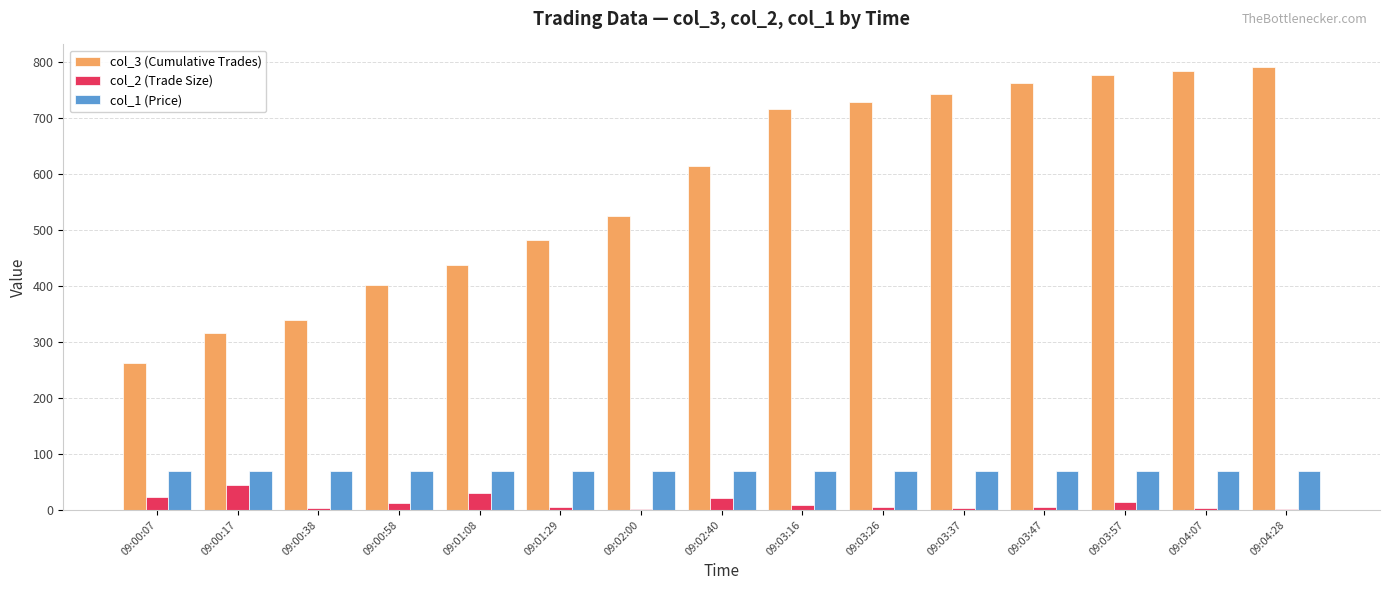

What is the sum of all col_3 (Cumulative Trades) values?

8681.0